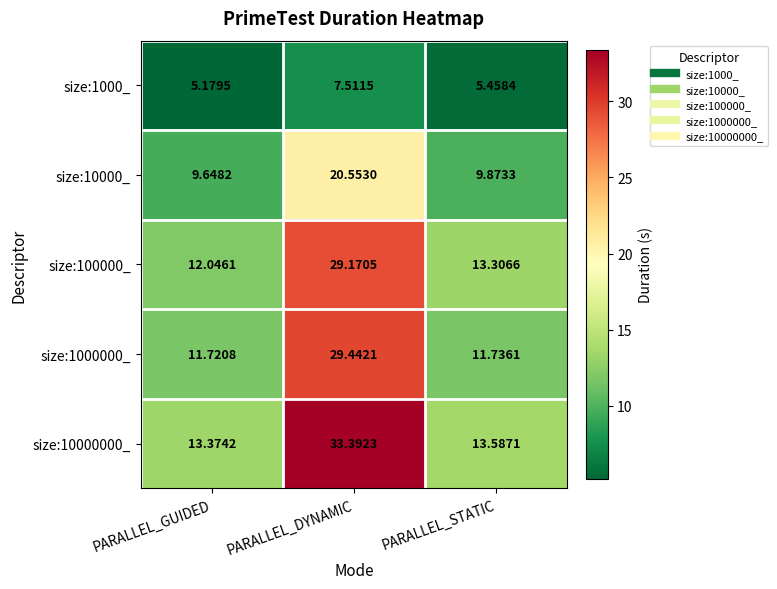

At which label does size:1000_ reach its minimum?

PARALLEL_GUIDED